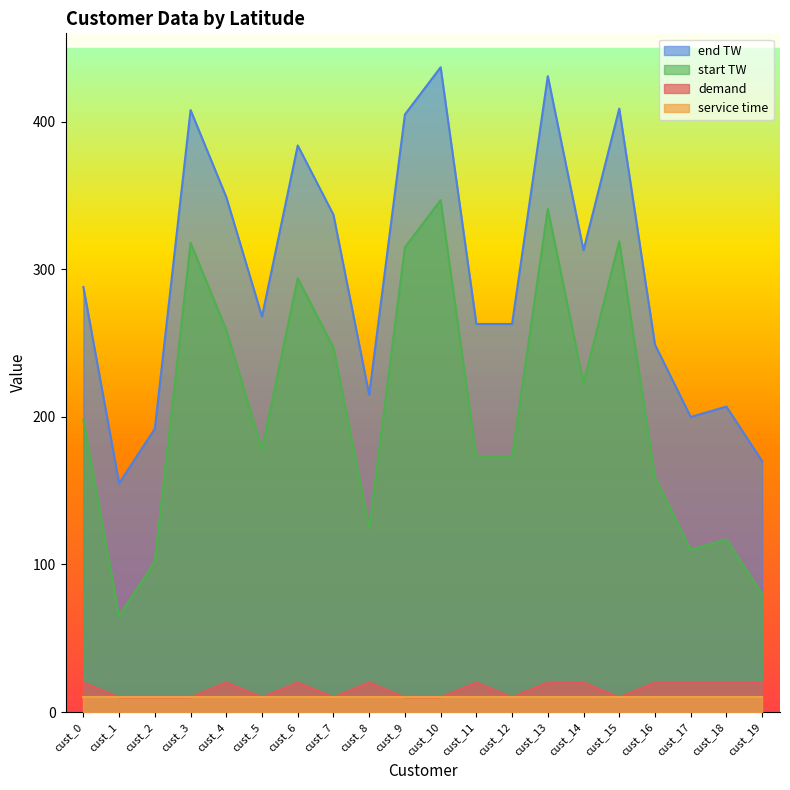

What value does the end TW series have at cust_10?

437